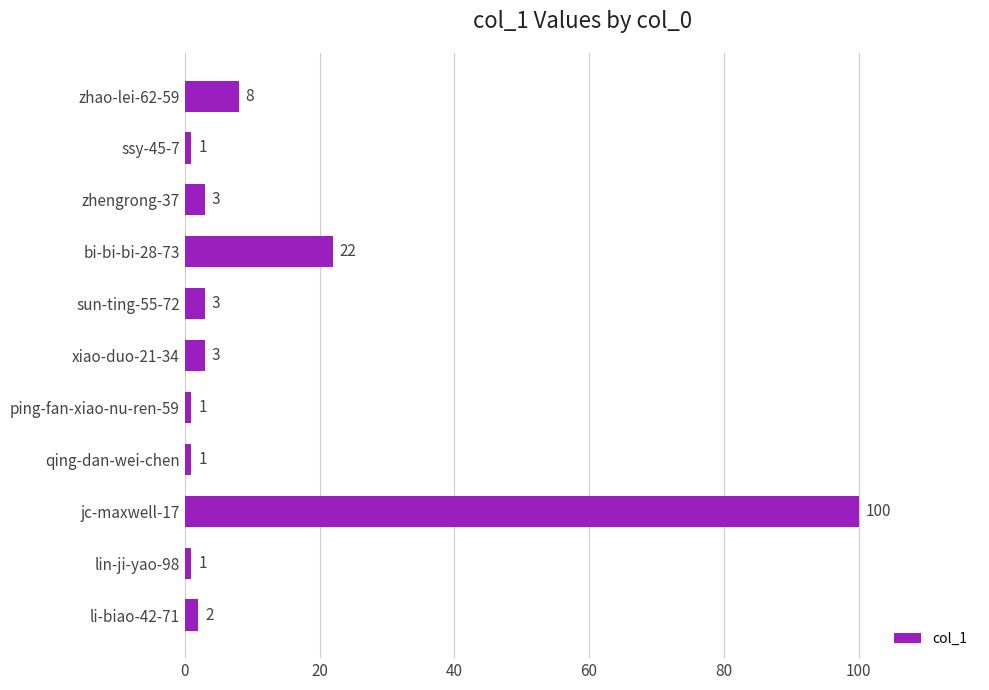

Reading top to bottom, what are all the values shown in this chart?

zhao-lei-62-59=8	ssy-45-7=1	zhengrong-37=3	bi-bi-bi-28-73=22	sun-ting-55-72=3	xiao-duo-21-34=3	ping-fan-xiao-nu-ren-59=1	qing-dan-wei-chen=1	jc-maxwell-17=100	lin-ji-yao-98=1	li-biao-42-71=2